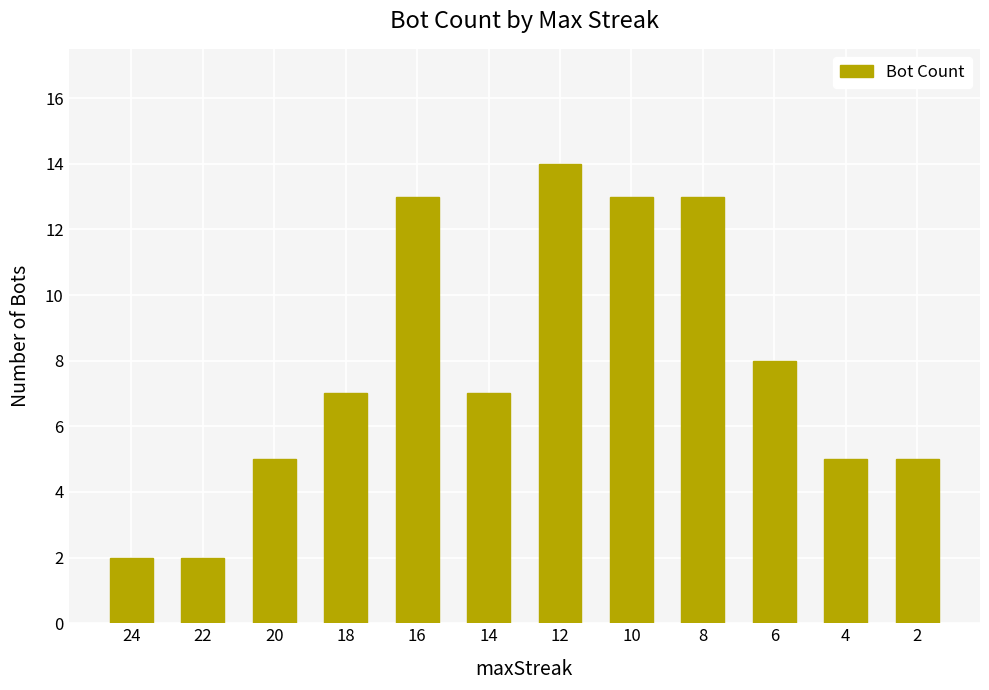

Reading left to right, extract all data points from this chart.

24=2	22=2	20=5	18=7	16=13	14=7	12=14	10=13	8=13	6=8	4=5	2=5